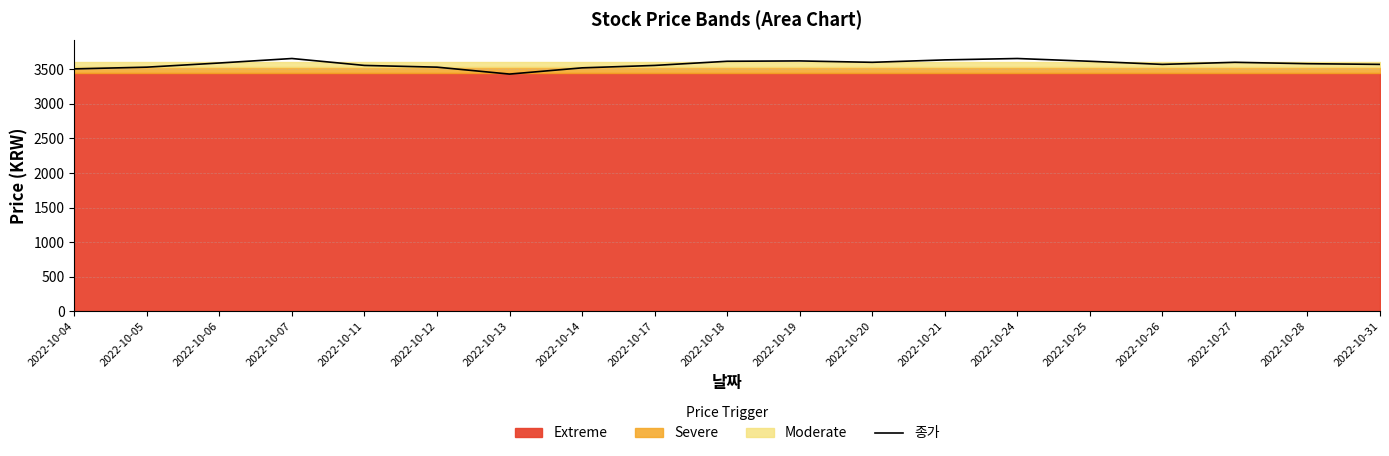

Which category has the lowest value across all series?

2022-10-13